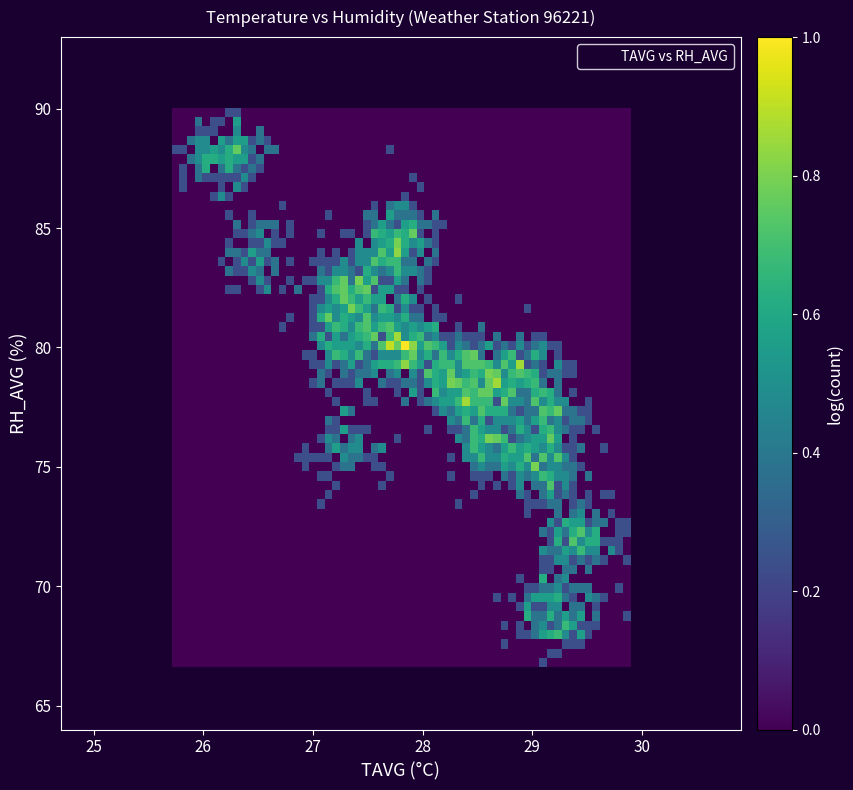

What is the range of X values (max minus min)?

4.2